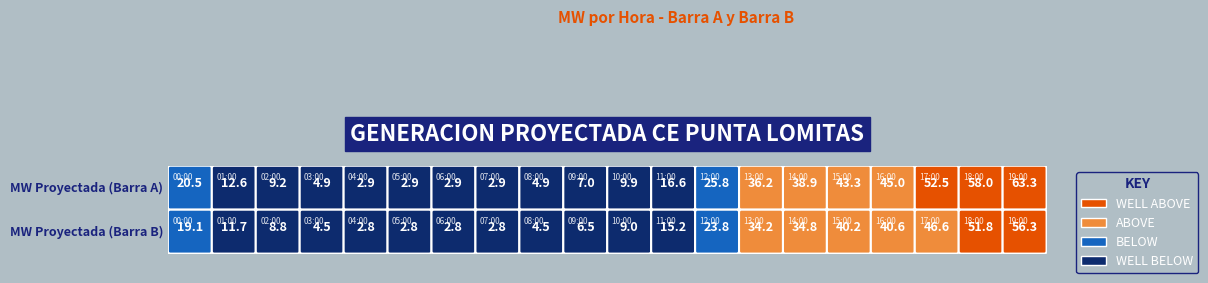

True or false: 14:00 has a value of 121.8 at 1.

False